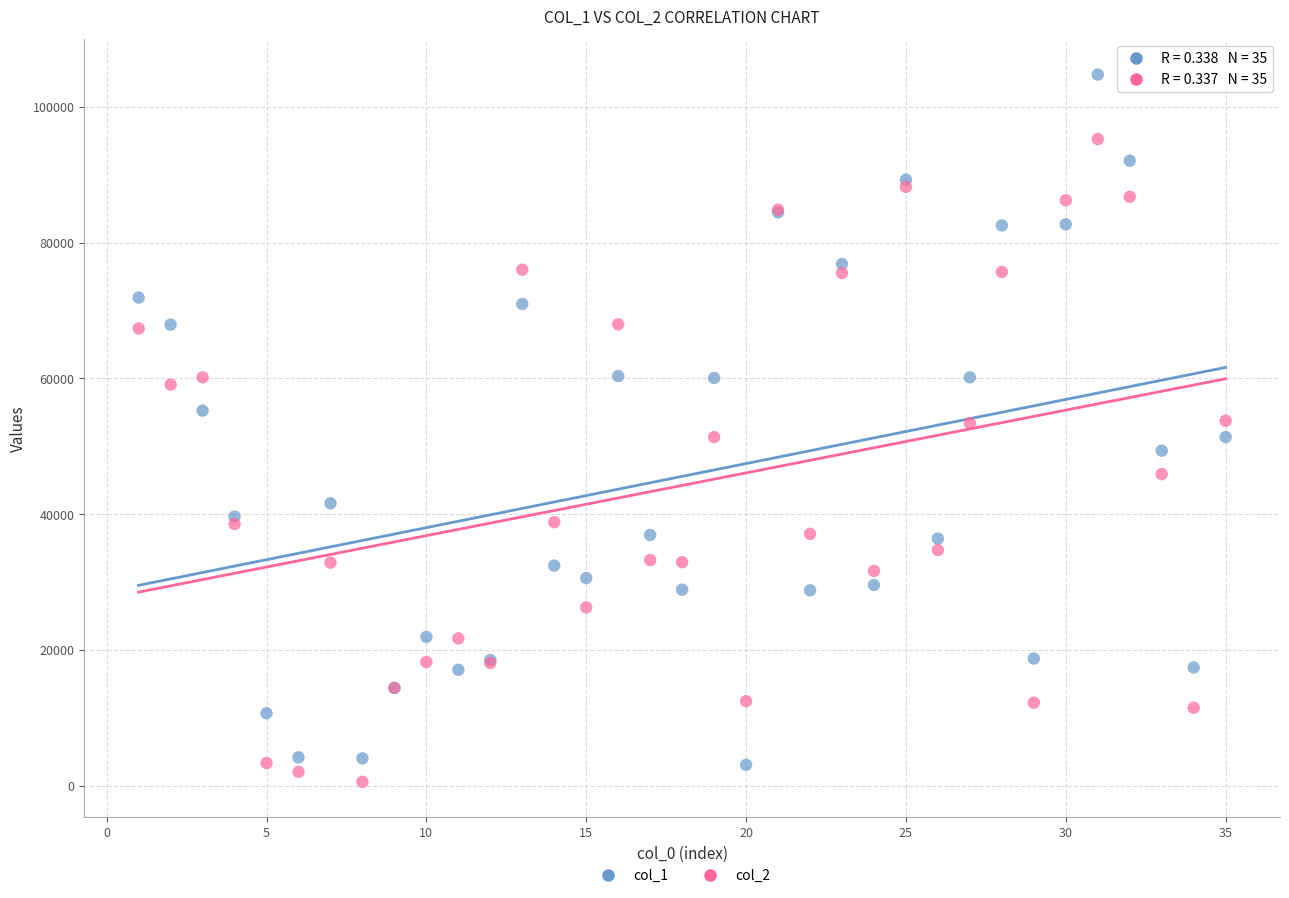

What are all the series names shown in the legend?

col_1, col_2